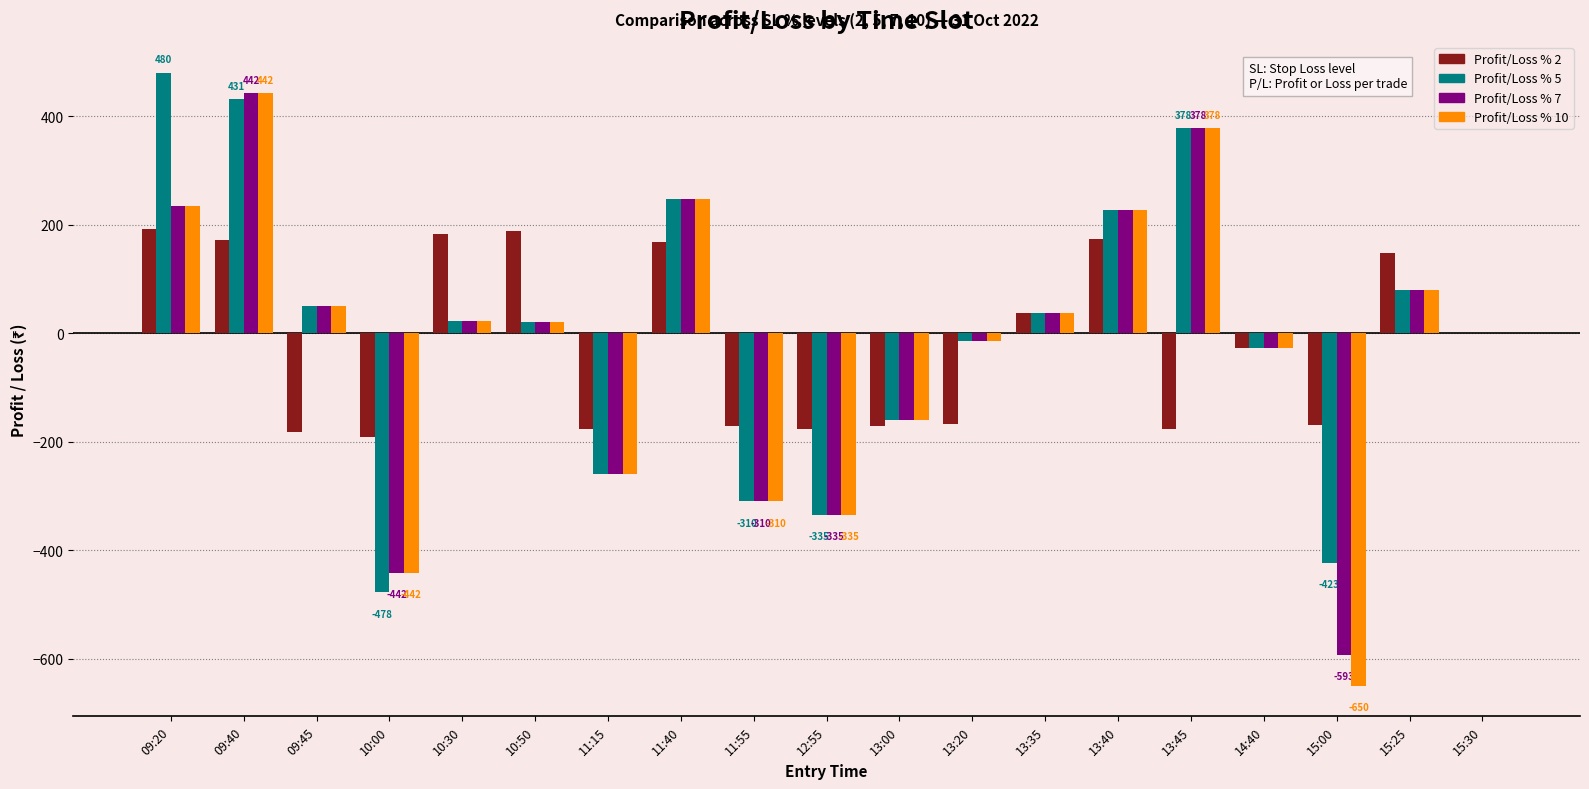

What is the highest value of the Profit/Loss % 10 series?

442.5